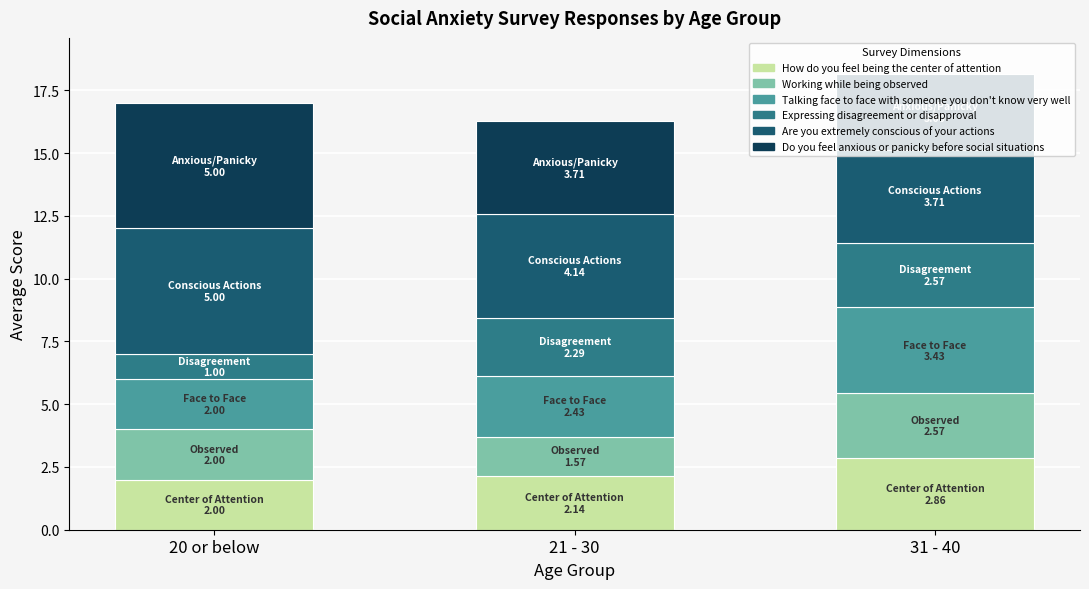

What is the total value across all series at 31 - 40?

18.1